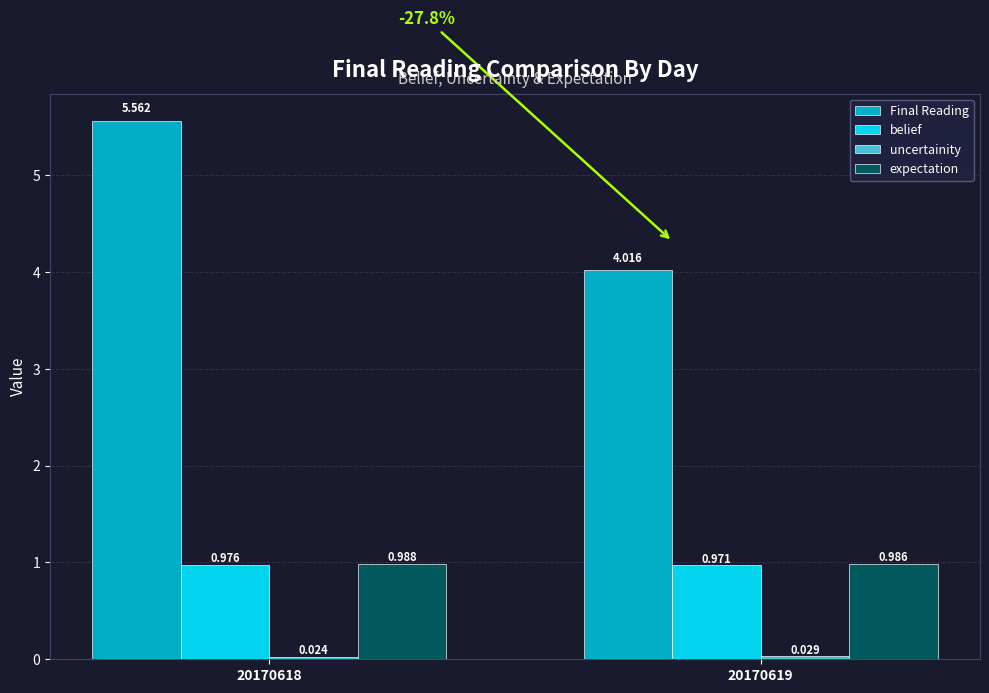

Which series has the largest total across all categories?

Final Reading